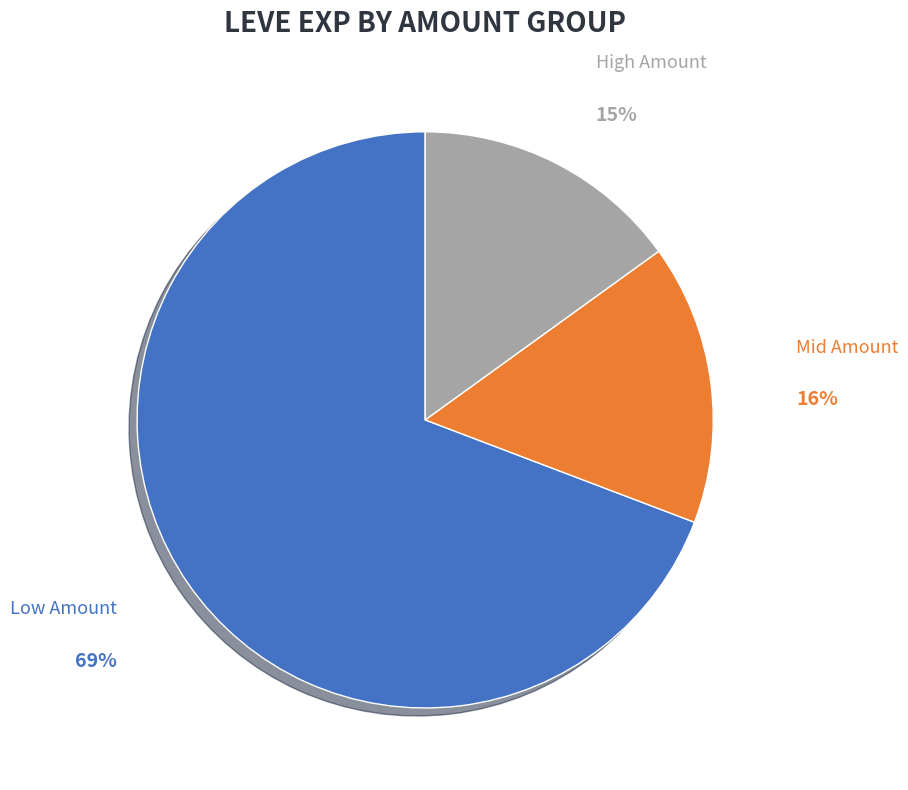

Is there any slice that represents more than half of the pie?

Yes